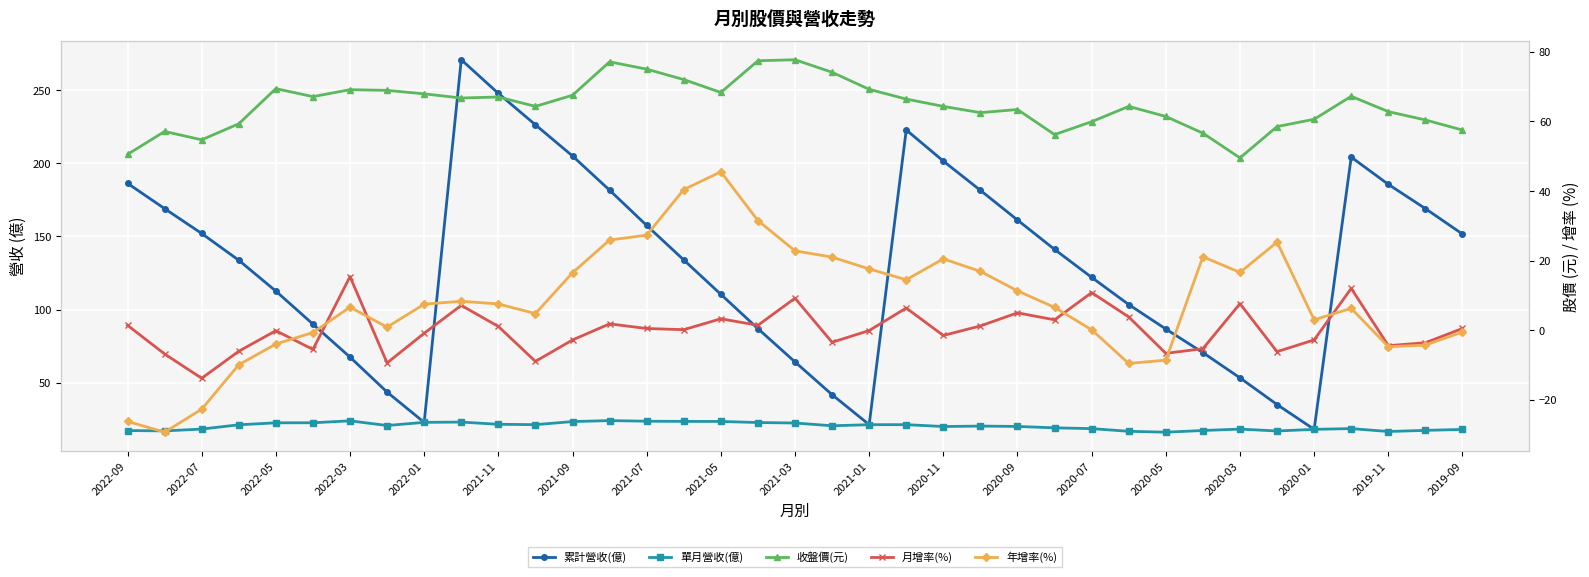

The 單月營收(億) series shows 4.3 at 35. True or false?

False